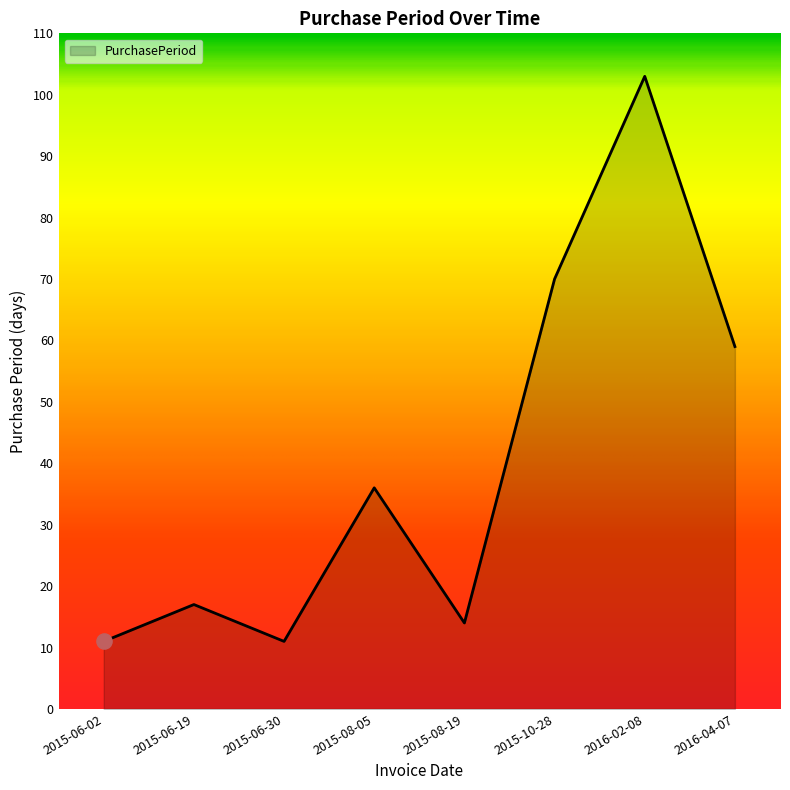

What is the ratio of the value at 2015-06-19 to the value at 2016-04-07?

0.3